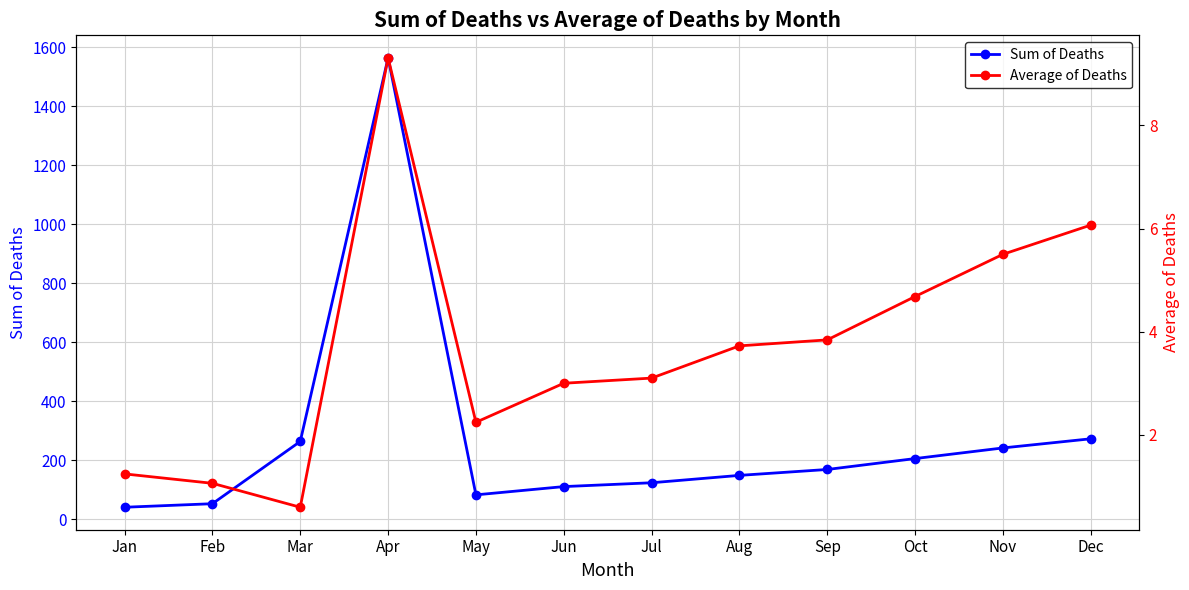

Which series has the largest total across all categories?

Sum of Deaths